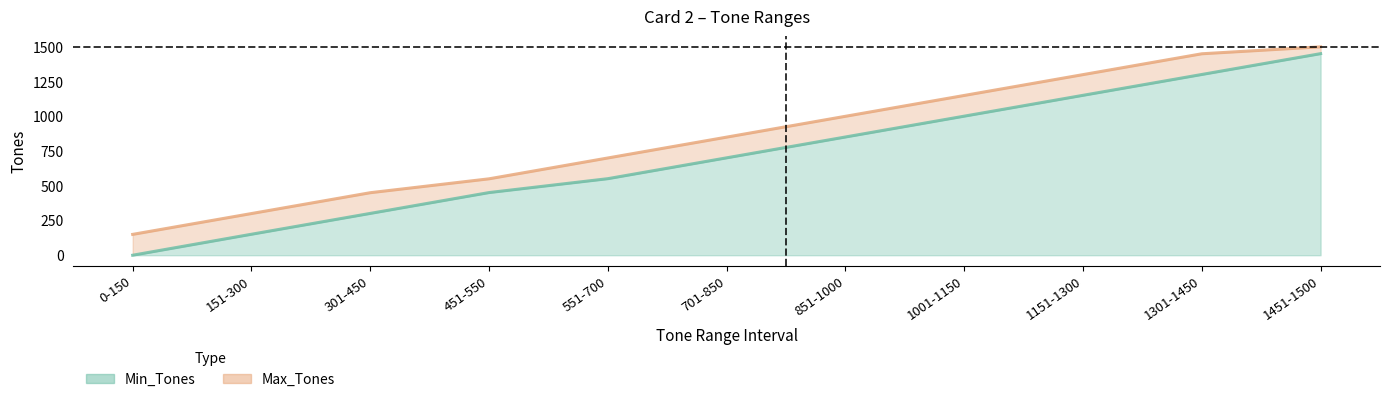

Reading left to right, transcribe all the data shown in this chart.

Min_Tones: 0	151	301	451	551	701	851	1001	1151	1301	1451
Max_Tones: 150	300	450	550	700	850	1000	1150	1300	1450	1500